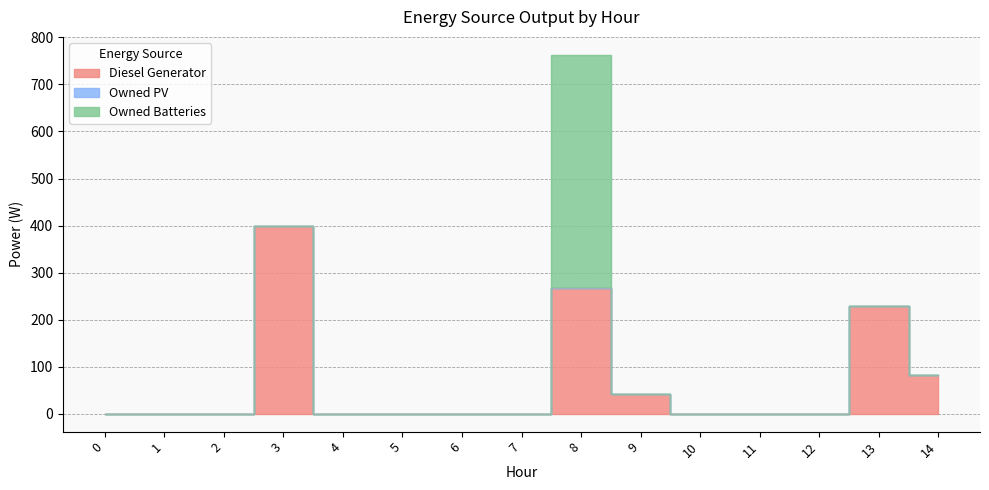

Rank the series by their maximum value, from highest to lowest.

Owned Batteries, Diesel Generator, Owned PV